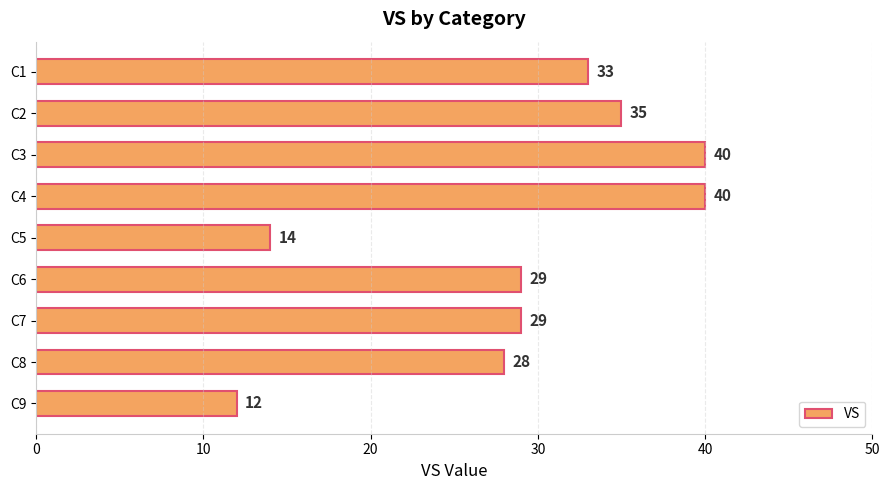

Reading bottom to top, what are all the values shown in this chart?

C9=12	C8=28	C7=29	C6=29	C5=14	C4=40	C3=40	C2=35	C1=33